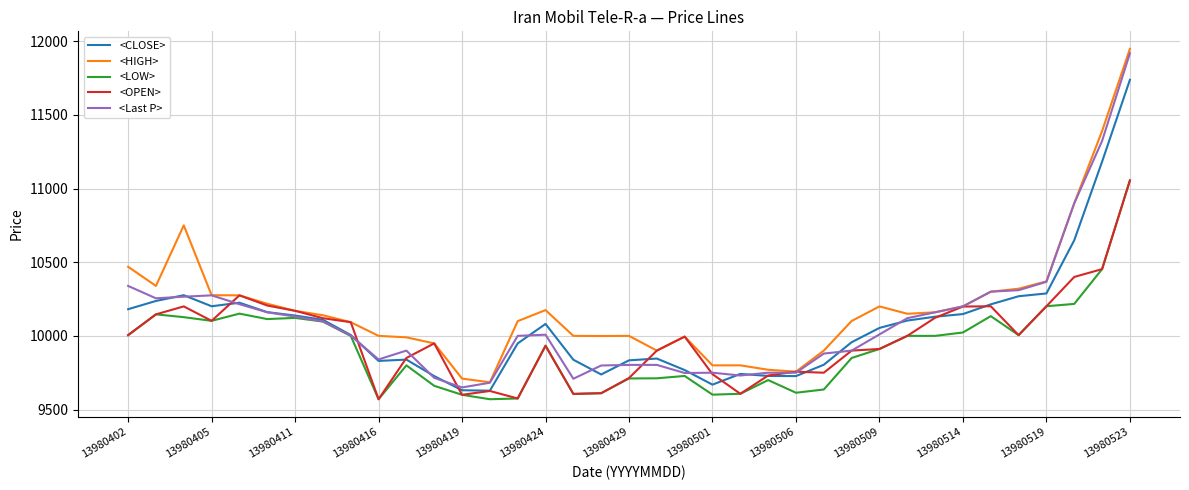

What is the greatest value displayed?

11948